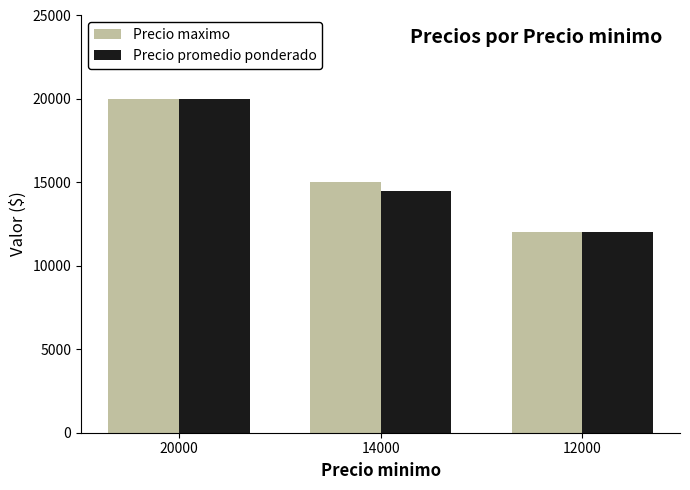

What is the difference between the highest and lowest values at 14000?

500